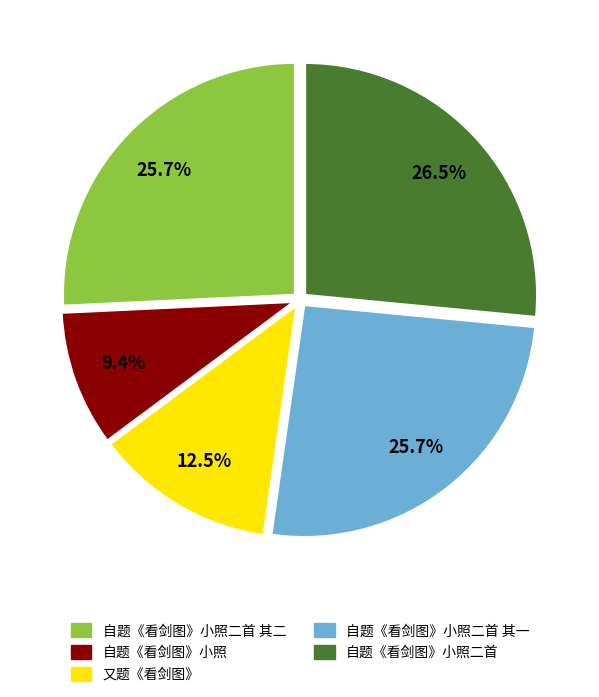

To the nearest percent, what is the combined percentage of 自题《看剑图》小照 and 自题《看剑图》小照二首 其二?

35%